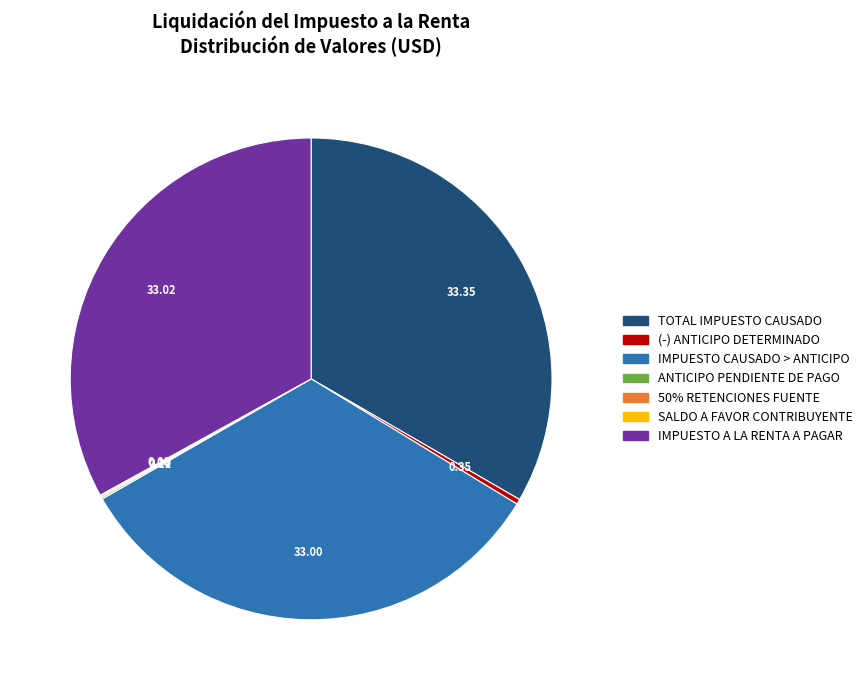

Does any single category account for the majority?

No